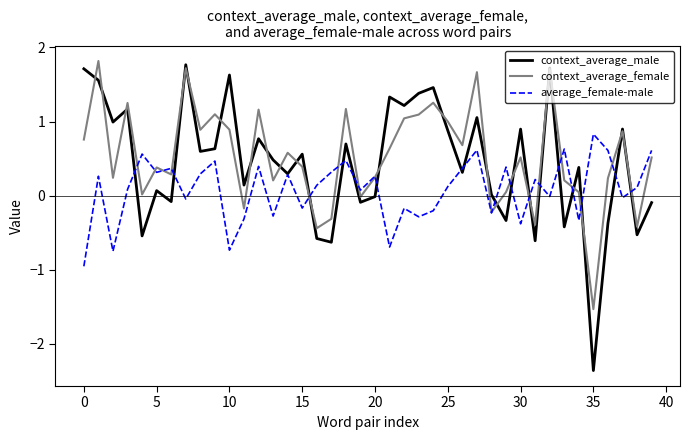

Which series has the widest spread of values?

context_average_male